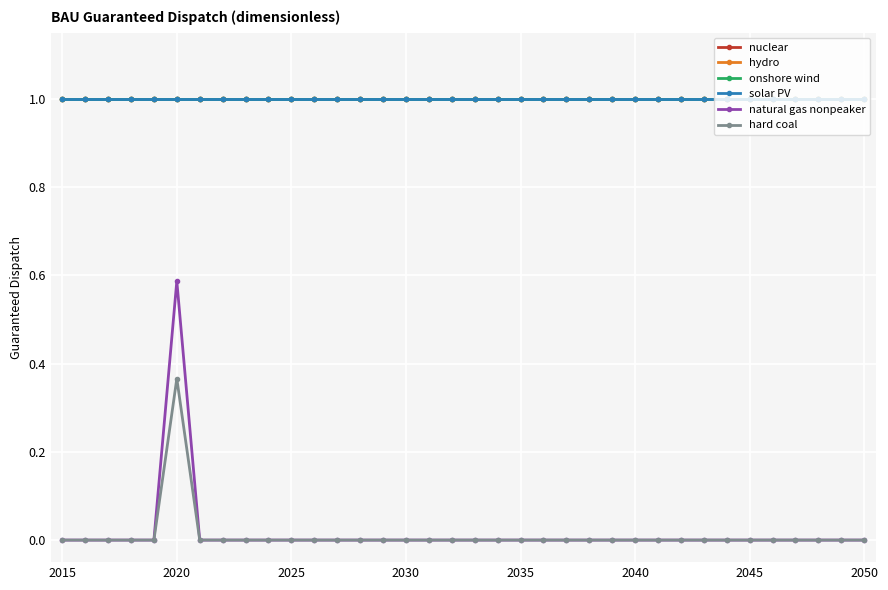

True or false: solar PV and nuclear intersect in this chart.

False